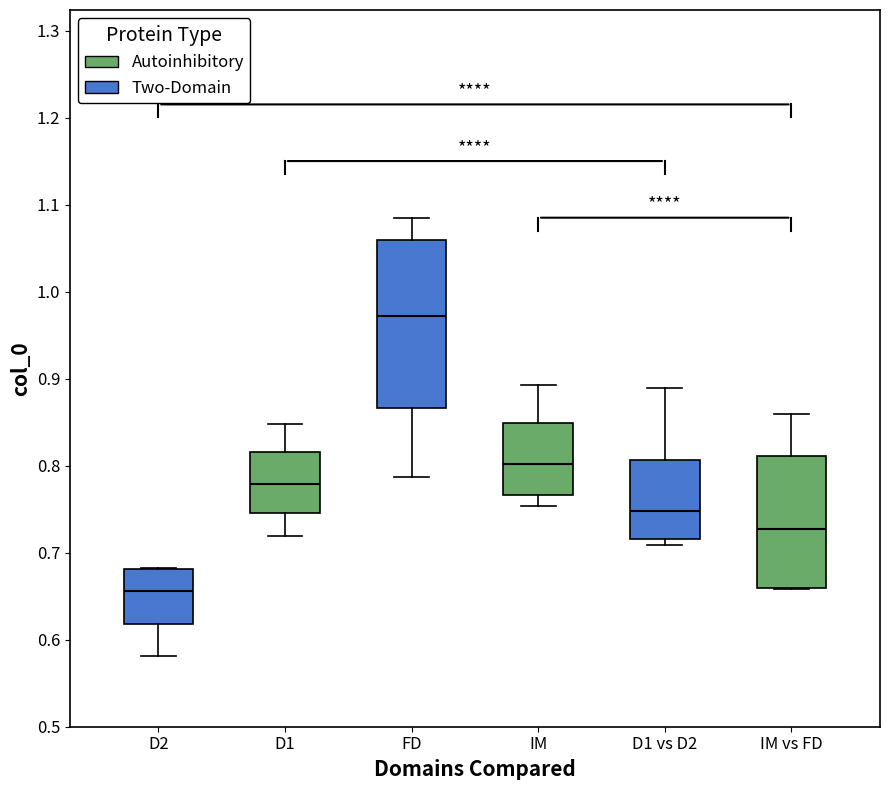

Reading left to right, read every box against the y-axis: the position of its median line, the range the box covers, and the ends of its whiskers. The values are not printed on the chart, so give them approximately, as read against the axis.

D2: median 0.66, box 0.62 to 0.68, whiskers 0.58 to 0.68
D1: median 0.78, box 0.75 to 0.82, whiskers 0.72 to 0.85
FD: median 0.97, box 0.87 to 1.06, whiskers 0.79 to 1.09
IM: median 0.80, box 0.77 to 0.85, whiskers 0.75 to 0.89
D1 vs D2: median 0.75, box 0.72 to 0.81, whiskers 0.71 to 0.89
IM vs FD: median 0.73, box 0.66 to 0.81, whiskers 0.66 to 0.86